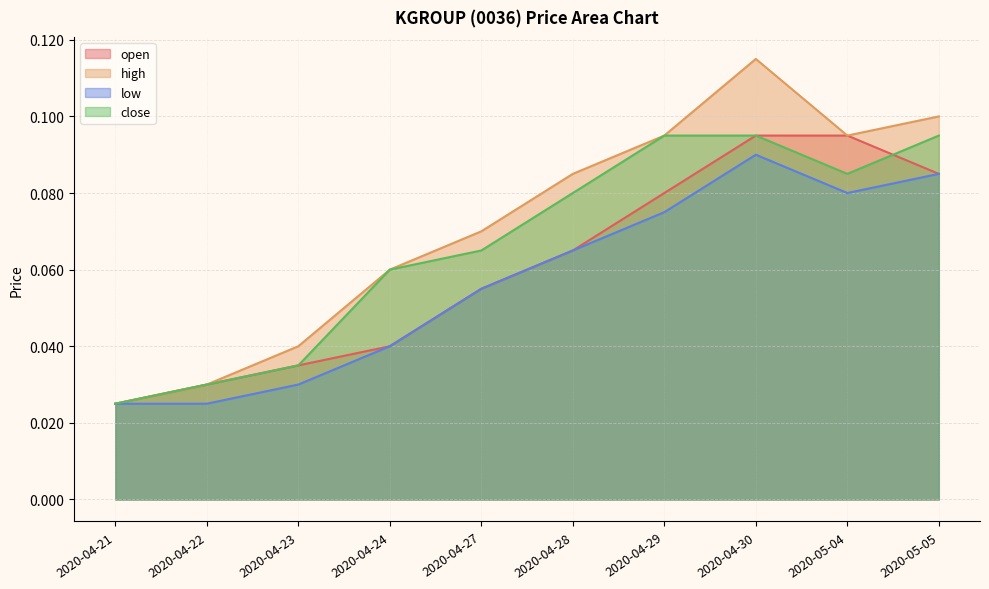

What is the difference between the maximum and minimum values in the close series?

0.1